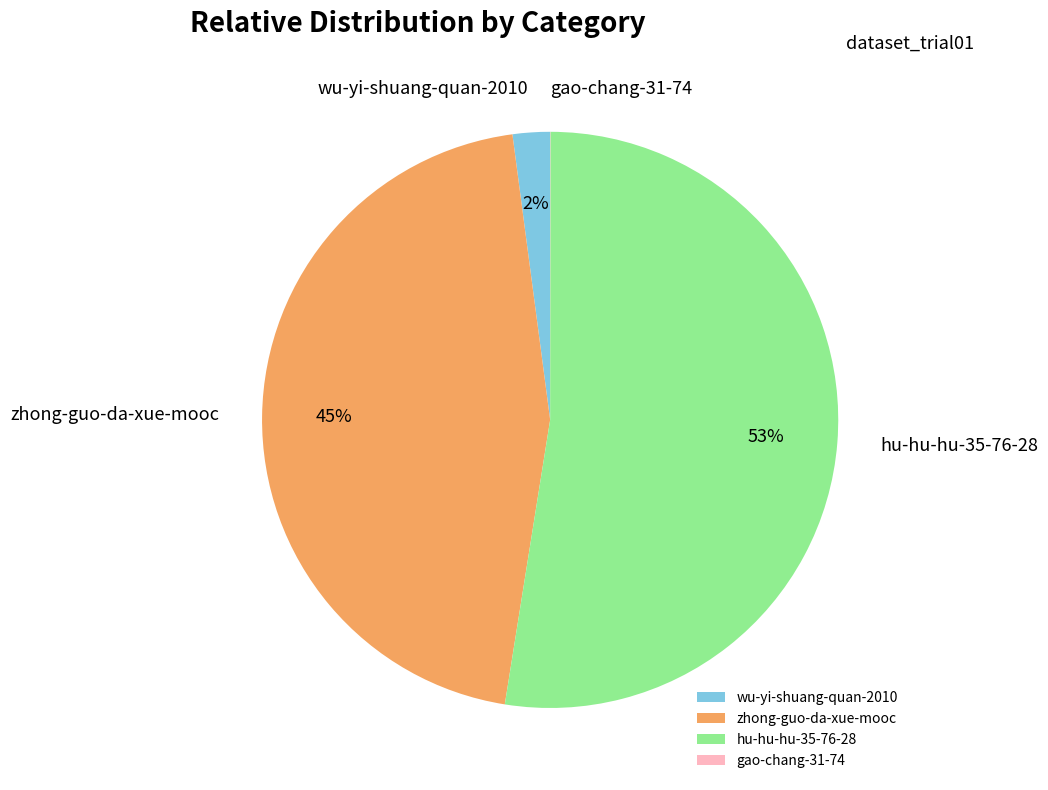

Which slice represents more than half of the pie?

hu-hu-hu-35-76-28